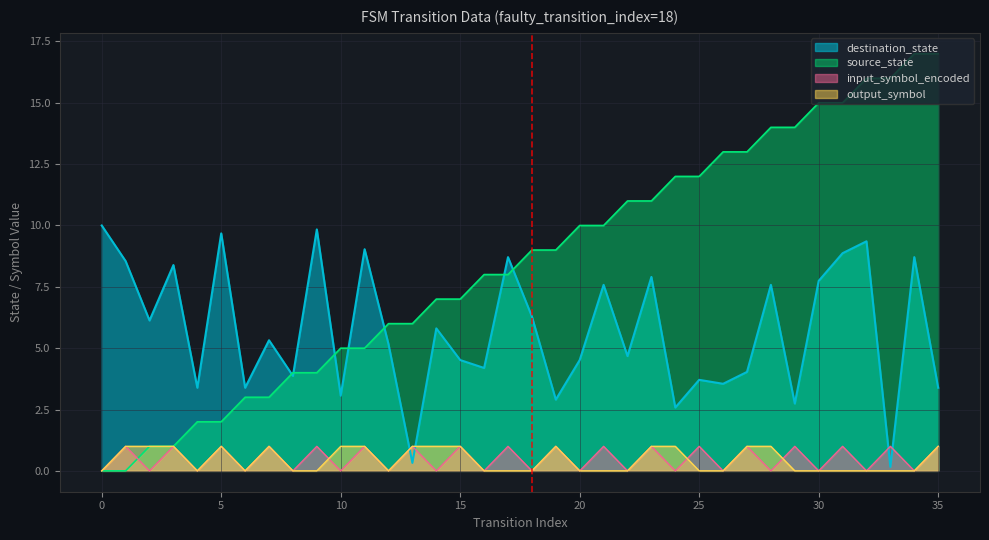

Rank the series by their maximum value, from lowest to highest.

input_symbol_encoded, output_symbol, destination_state, source_state